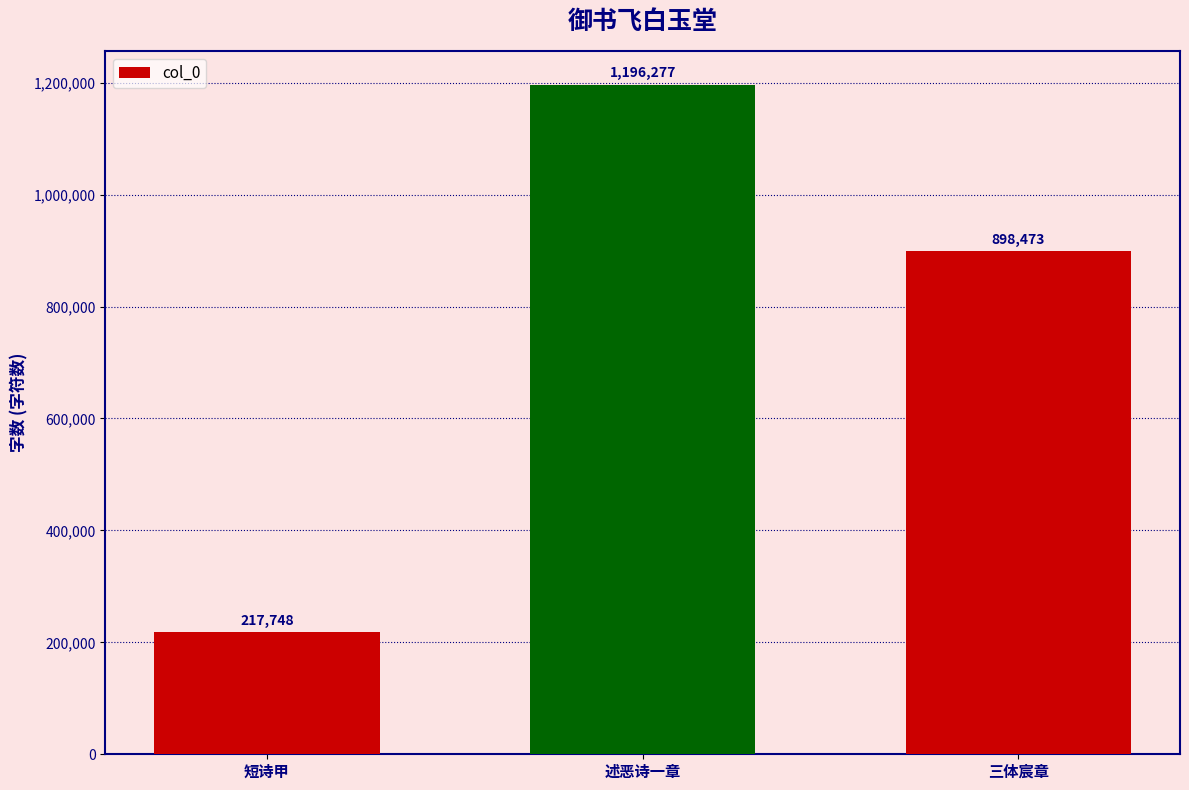

Which label corresponds to the smallest value in the chart?

短诗甲